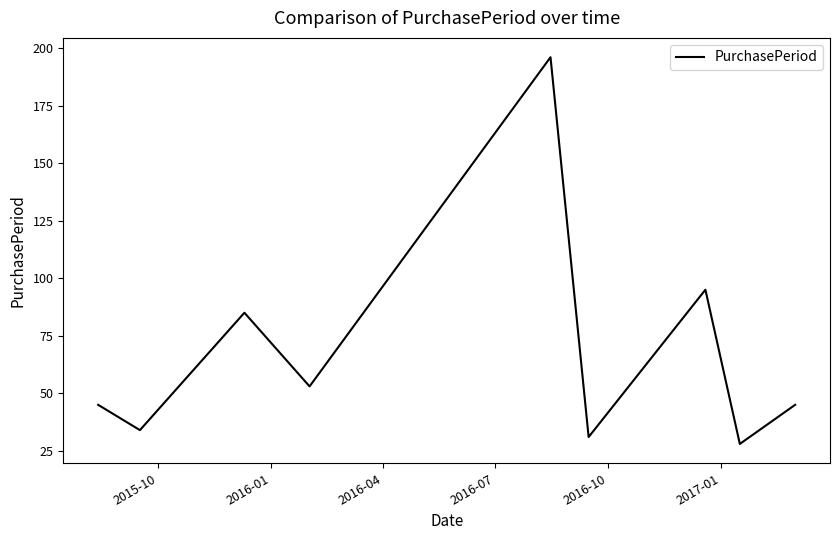

What is the minimum value shown in the chart?

28